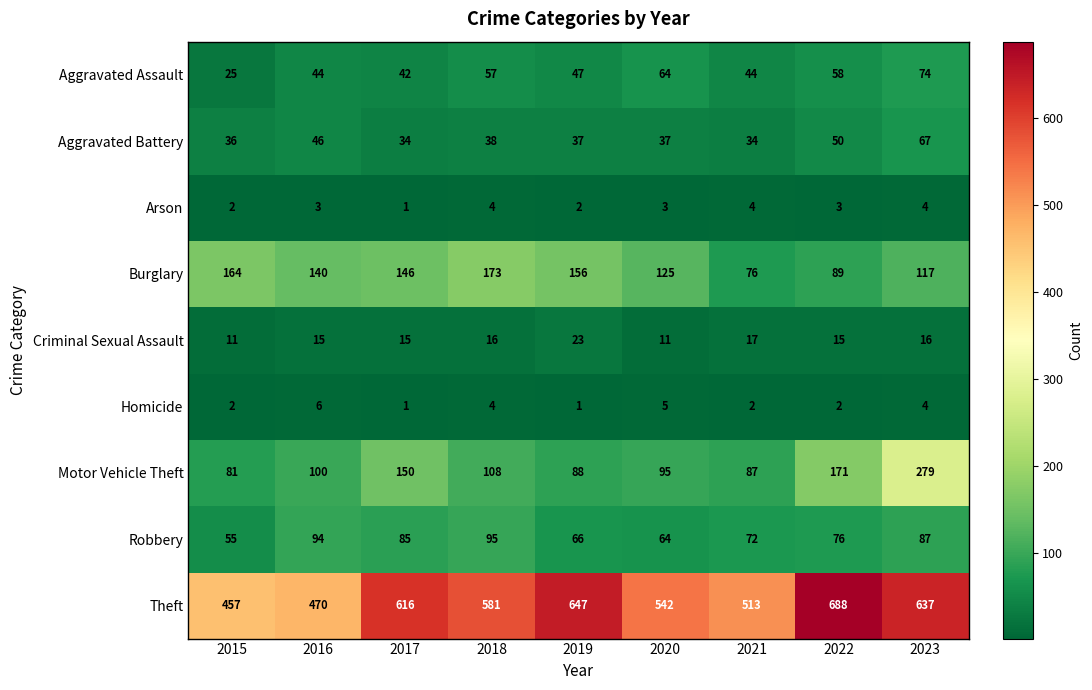

What is the minimum value shown in the chart?

1